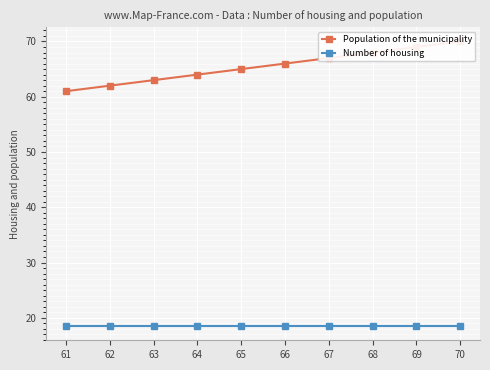

What is the total value across all series at 68?

86.5